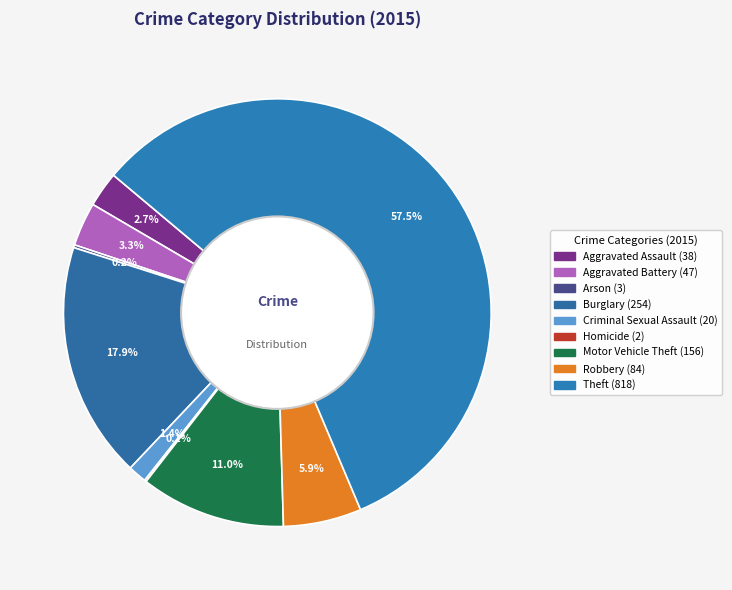

What percentage do Arson and Burglary together represent?

18.1%